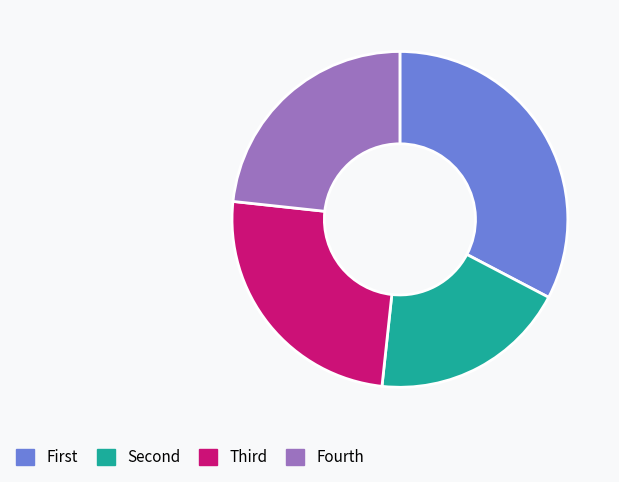

Is there any slice that represents more than half of the pie?

No